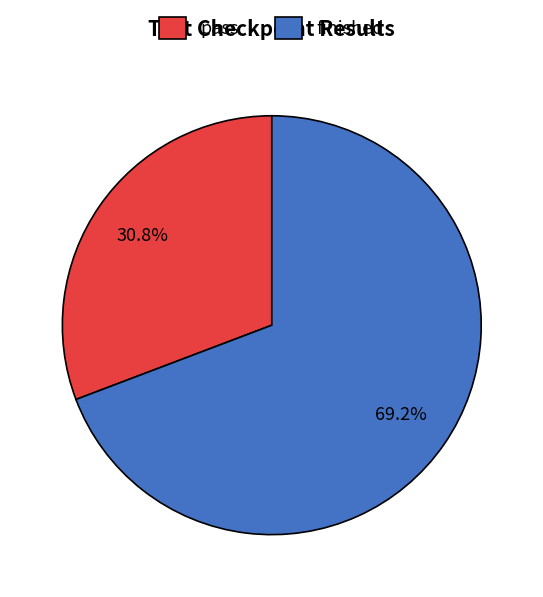

True or false: pass accounts for 31% of the total.

True